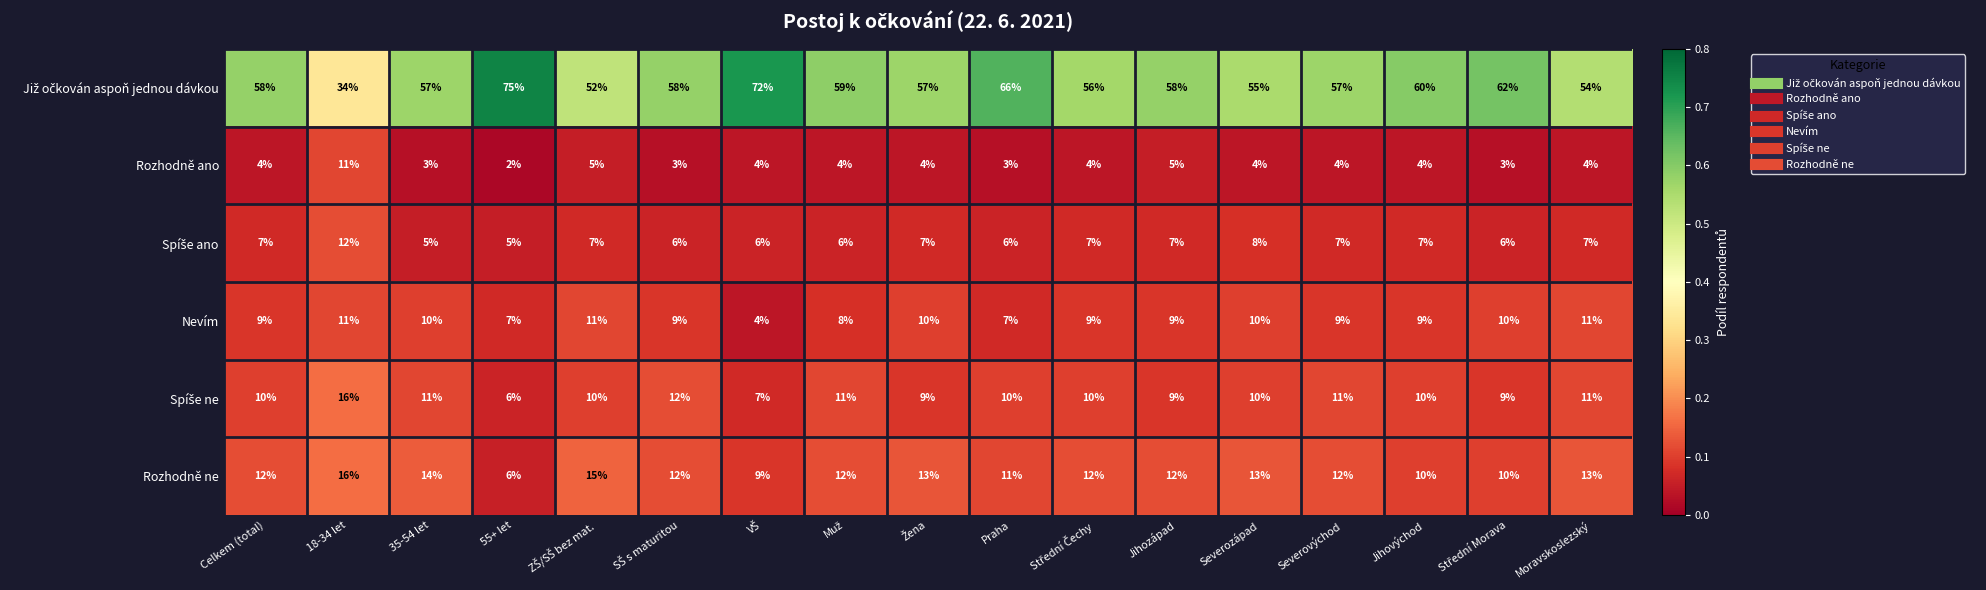

Count the Rozhodně ne values in the range 11 to 13.

10